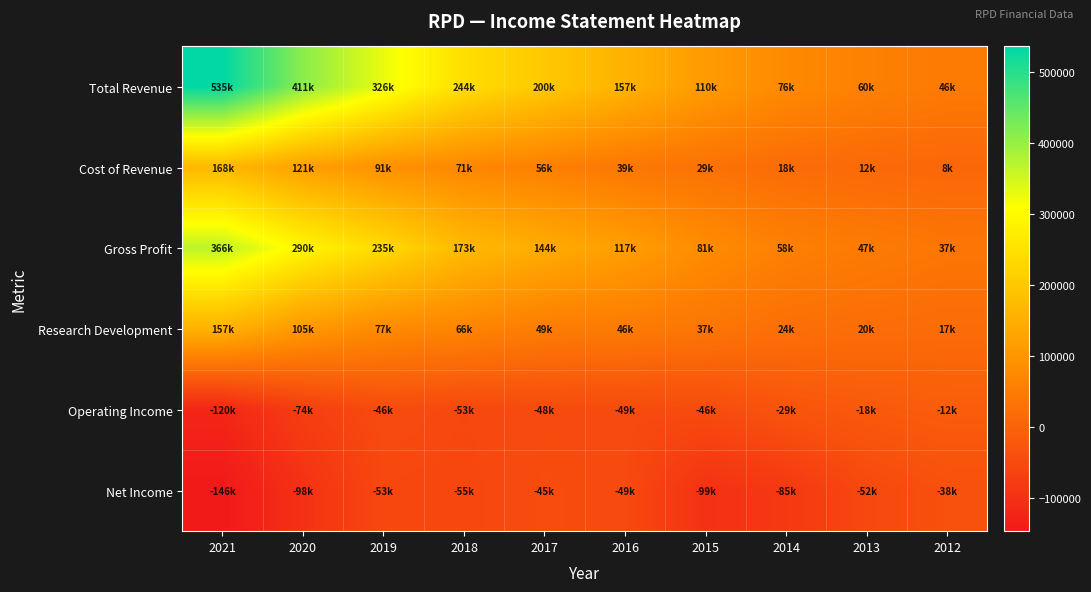

Reading left to right, transcribe all the data shown in this chart.

Total Revenue: 2021=535400	2020=411500	2019=326900	2018=244100	2017=200900	2016=157400	2015=110500	2014=76900	2013=60000	2012=46000
Cost of Revenue: 2021=168900	2020=121500	2019=91100	2018=71100	2017=56900	2016=39700	2015=29200	2014=18500	2013=12900	2012=8200
Gross Profit: 2021=366500	2020=290000	2019=235800	2018=173000	2017=144000	2016=117700	2015=81300	2014=58400	2013=47200	2012=37800
Research Development: 2021=157200	2020=105700	2019=77300	2018=66400	2017=49900	2016=46900	2015=37600	2014=24500	2013=20800	2012=17400
Operating Income: 2021=-120100	2020=-74100	2019=-46000	2018=-53000	2017=-48800	2016=-49000	2015=-46600	2014=-29100	2013=-18600	2012=-12700
Net Income: 2021=-146300	2020=-98800	2019=-53800	2018=-55500	2017=-45500	2016=-49000	2015=-99100	2014=-85000	2013=-52400	2012=-38000